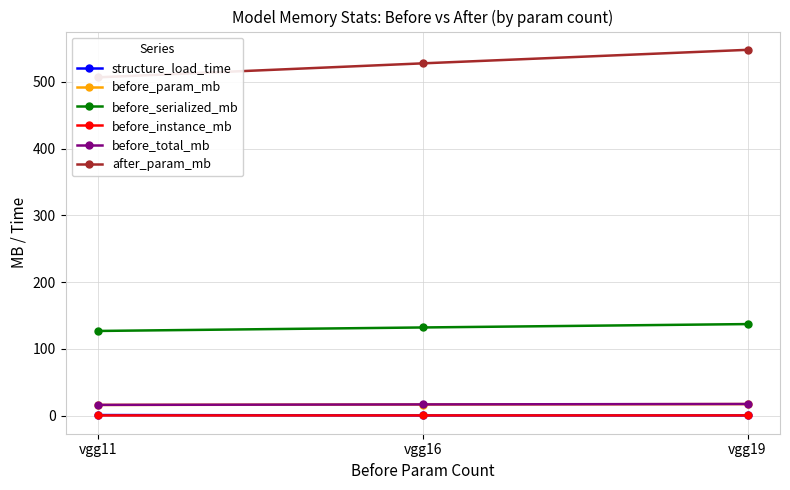

The structure_load_time series shows 1.1 at vgg11. True or false?

False